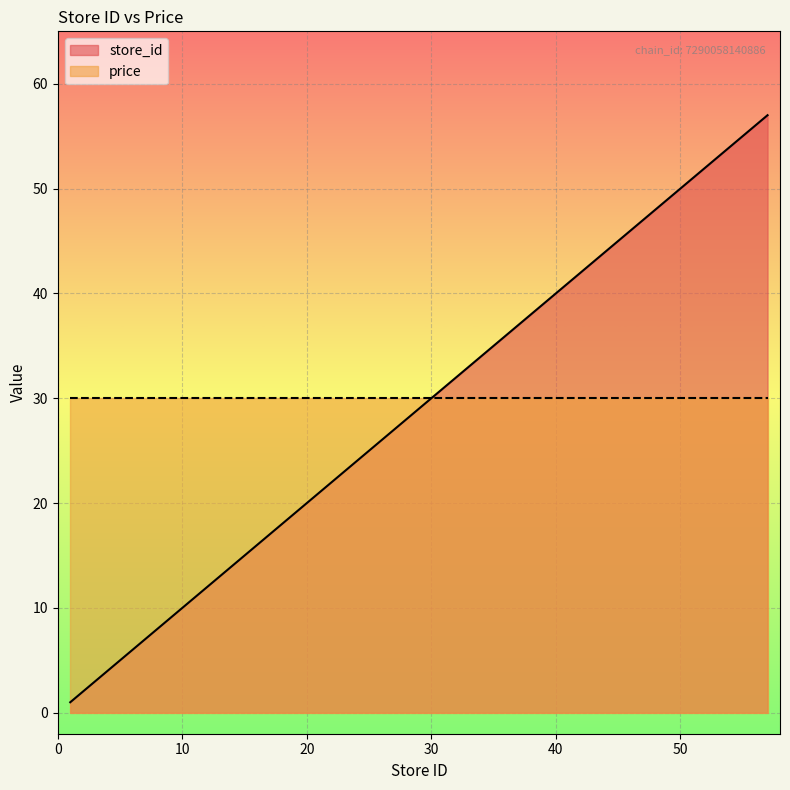

List the labels in order of value, largest first.

57, 44, 42, 25, 24, 22, 14, 12, 9, 6, 1